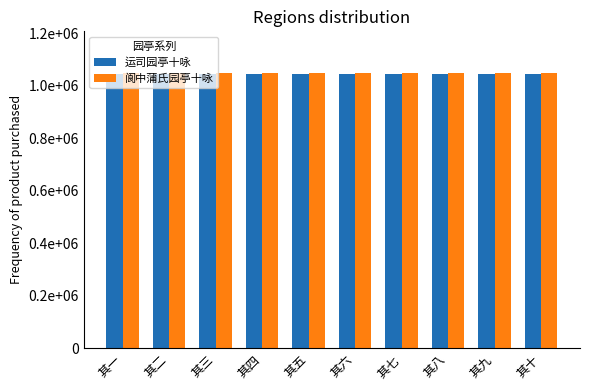

Which series has the largest total across all categories?

阆中蒲氏园亭十咏